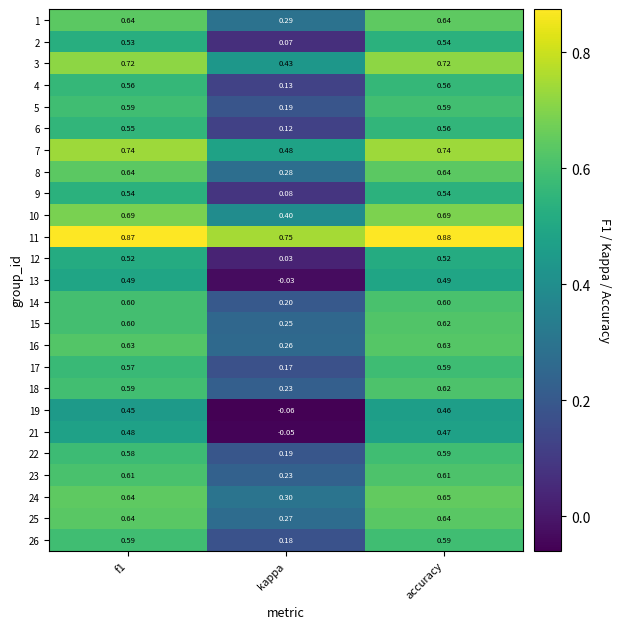

Which series has the widest spread of values?

21